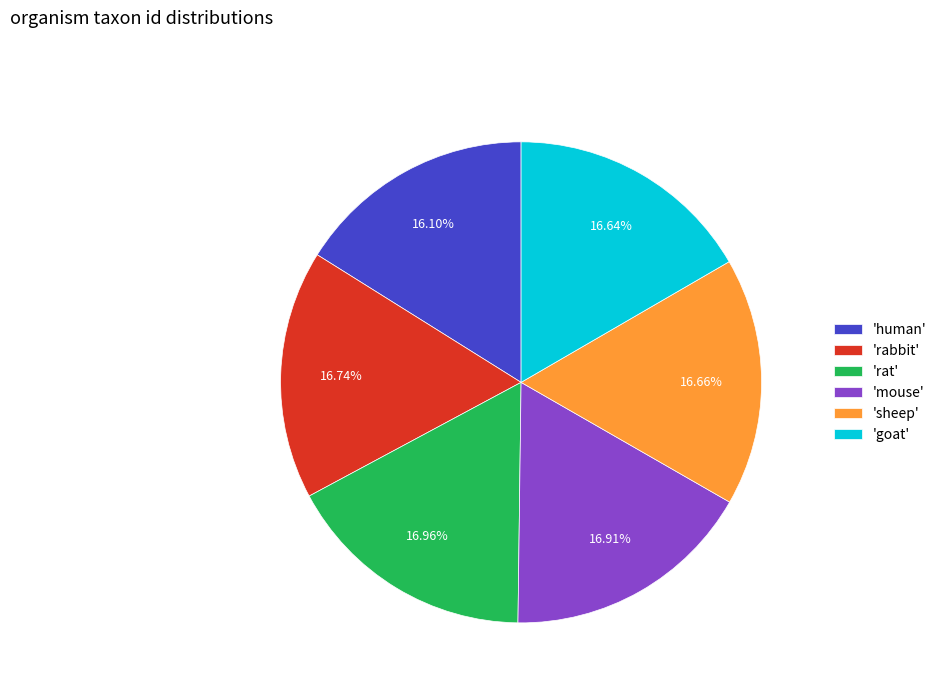

Which category has the smallest portion of the pie?

'human'